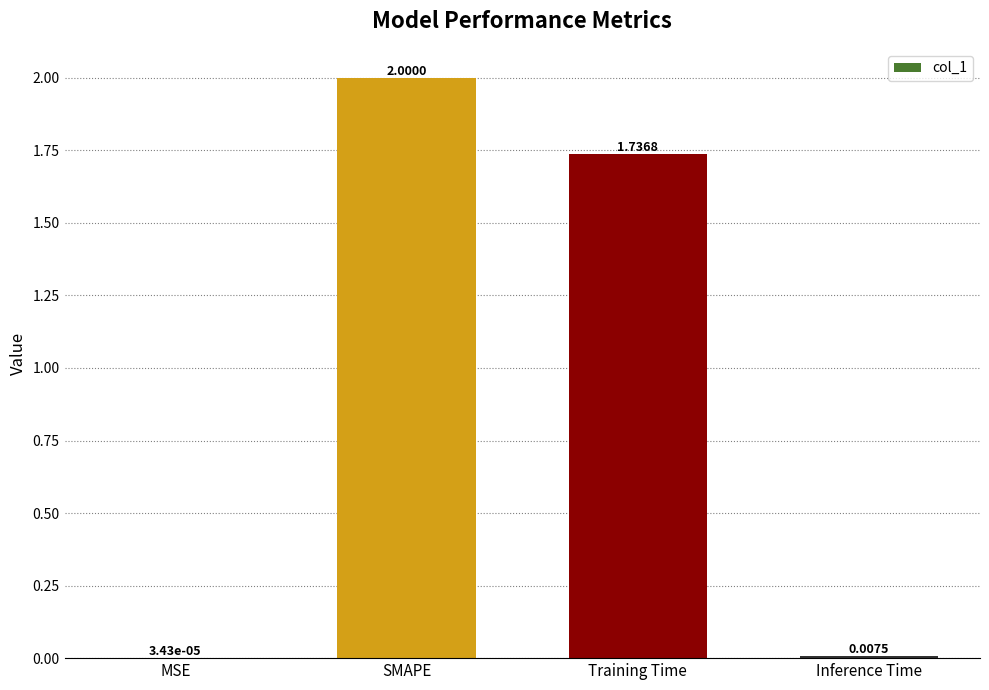

Does the chart contain stacked bars?

No